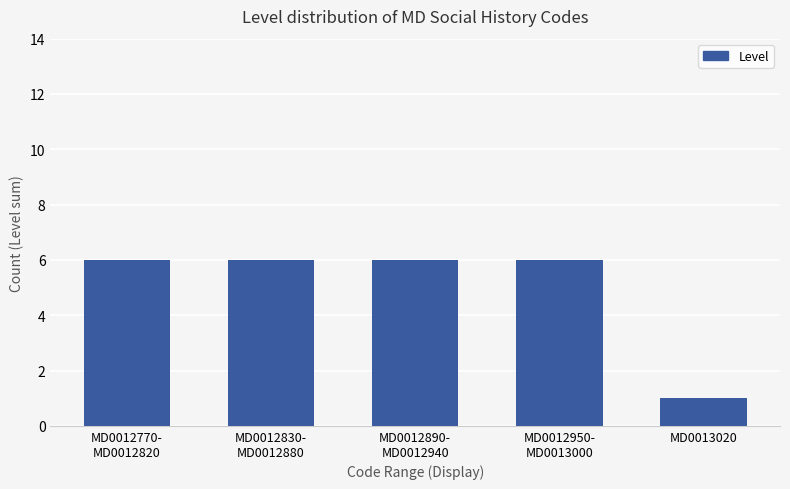

Are the bars horizontal?

No